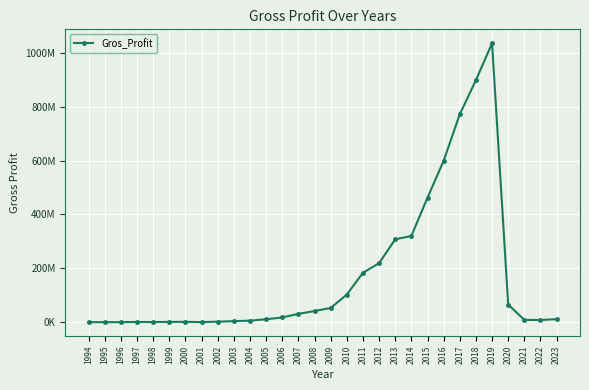

What is the greatest value displayed?

1035982984